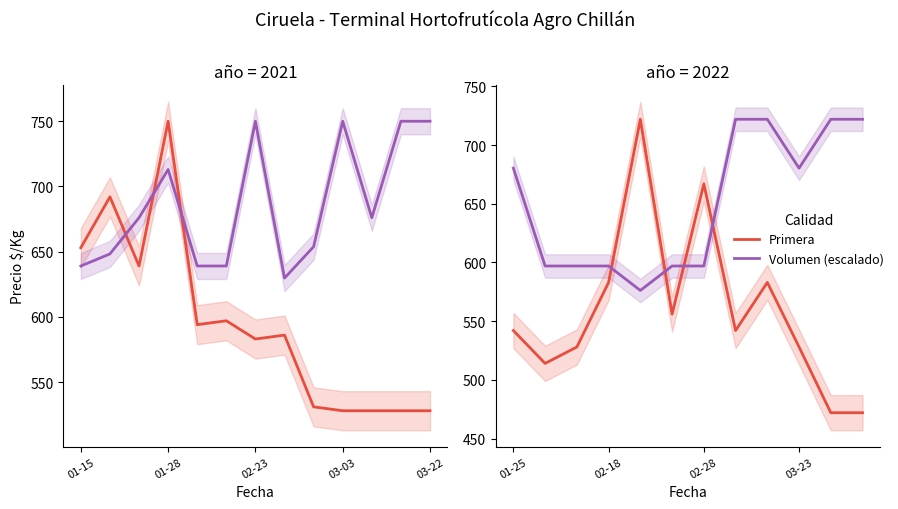

Rank the series by their maximum value, from lowest to highest.

Primera, Volumen (escalado)